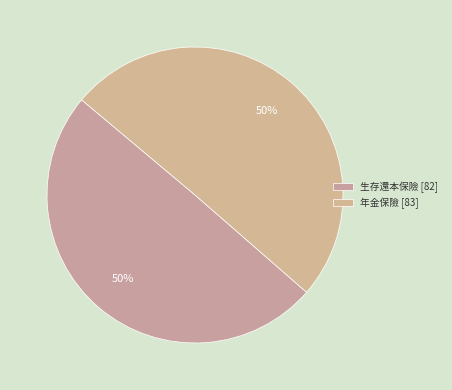

True or false: 年金保險 accounts for 38% of the total.

False